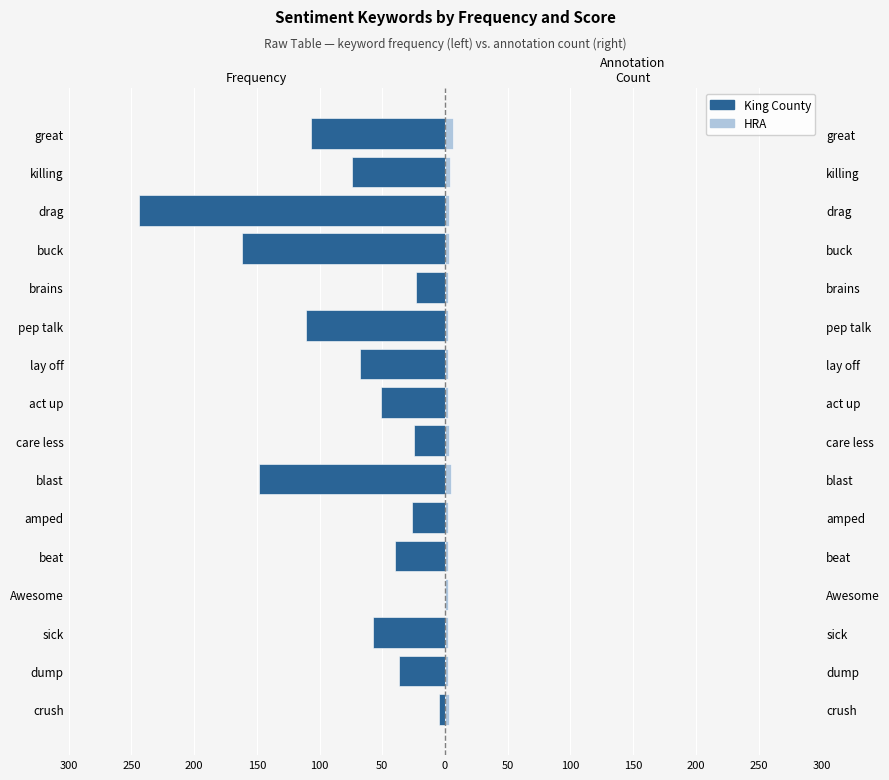

Are the bars horizontal?

Yes